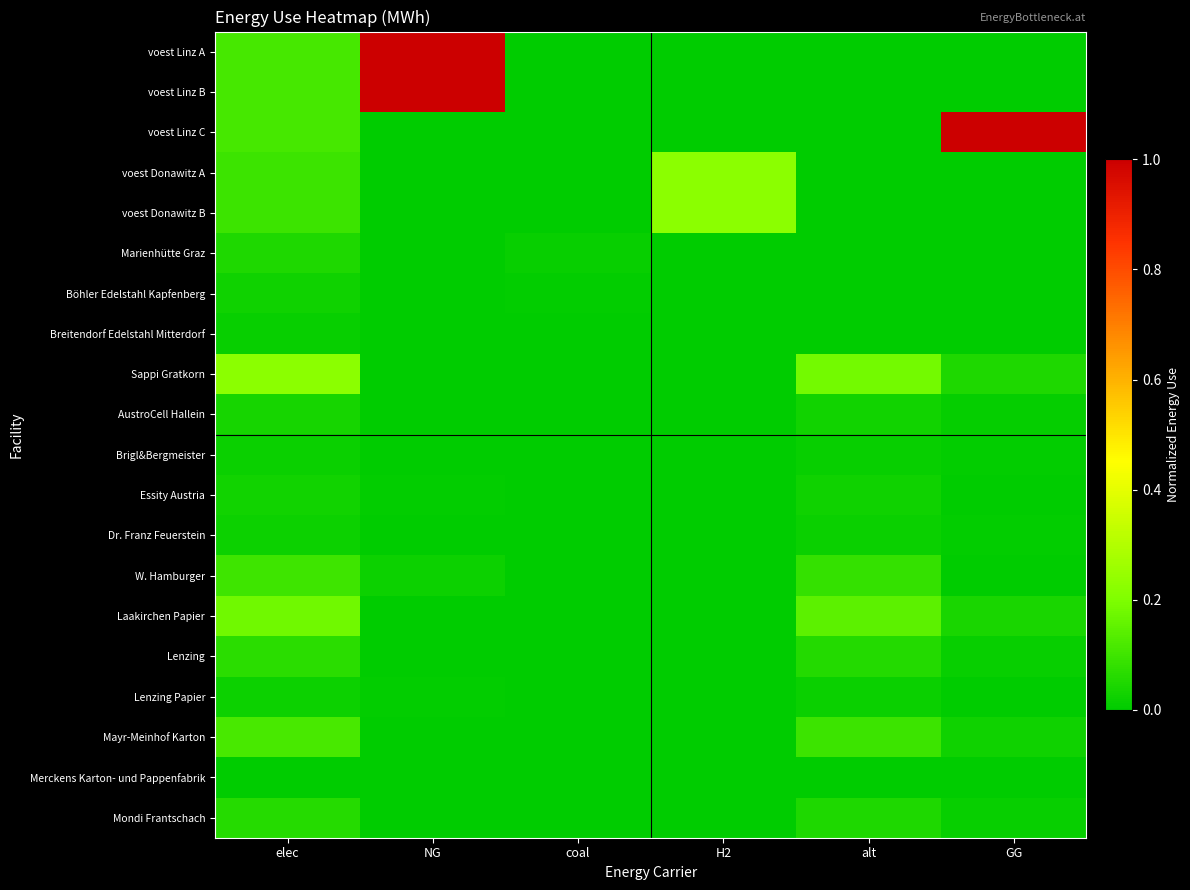

Rank the series at coal from highest to lowest value.

Marienhütte Graz, Böhler Edelstahl Kapfenberg, Breitendorf Edelstahl Mitterdorf, Sappi Gratkorn, Laakirchen Papier, Mayr-Meinhof Karton, W. Hamburger, Lenzing, Mondi Frantschach, AustroCell Hallein, Essity Austria, Lenzing Papier, Dr. Franz Feuerstein, Brigl&Bergmeister, Merckens Karton- und Pappenfabrik, voest Linz A, voest Linz B, voest Linz C, voest Donawitz A, voest Donawitz B